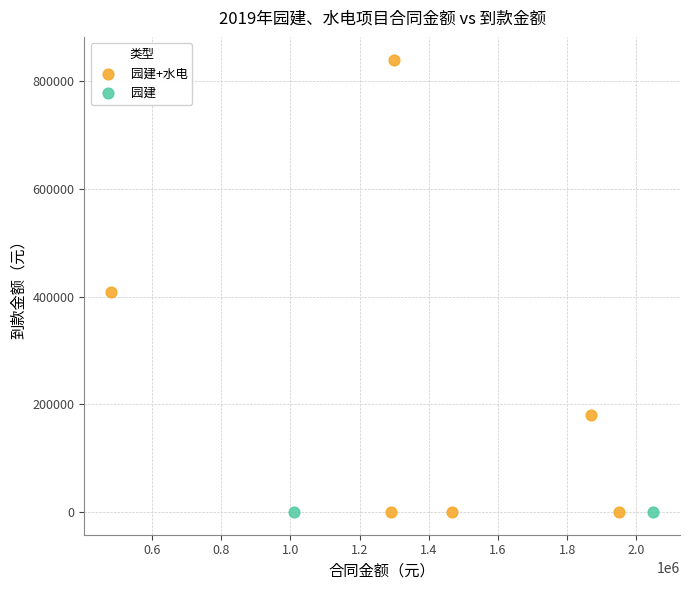

What are all the series names shown in the legend?

园建+水电, 园建